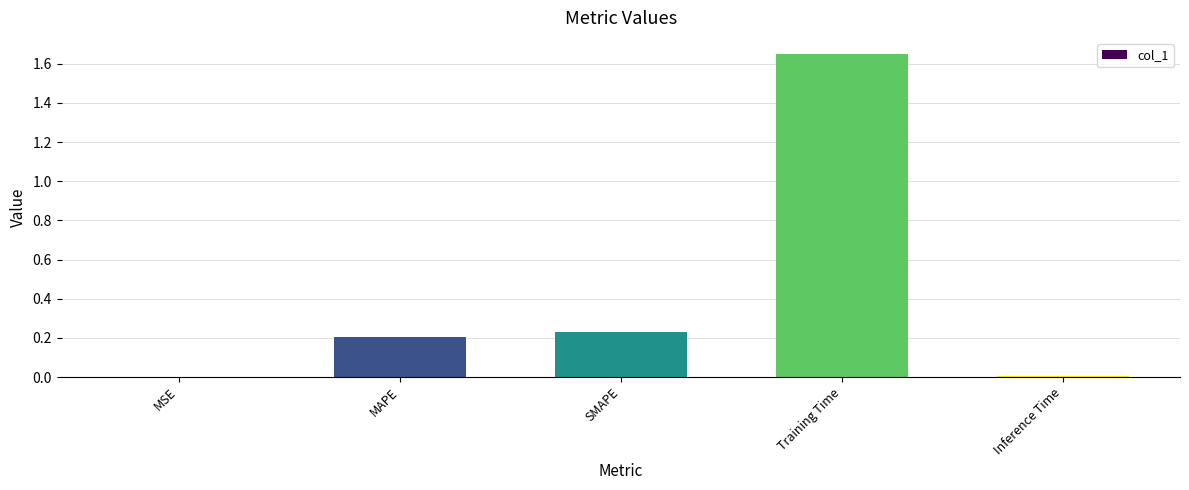

Which has a higher value, Training Time or SMAPE?

Training Time